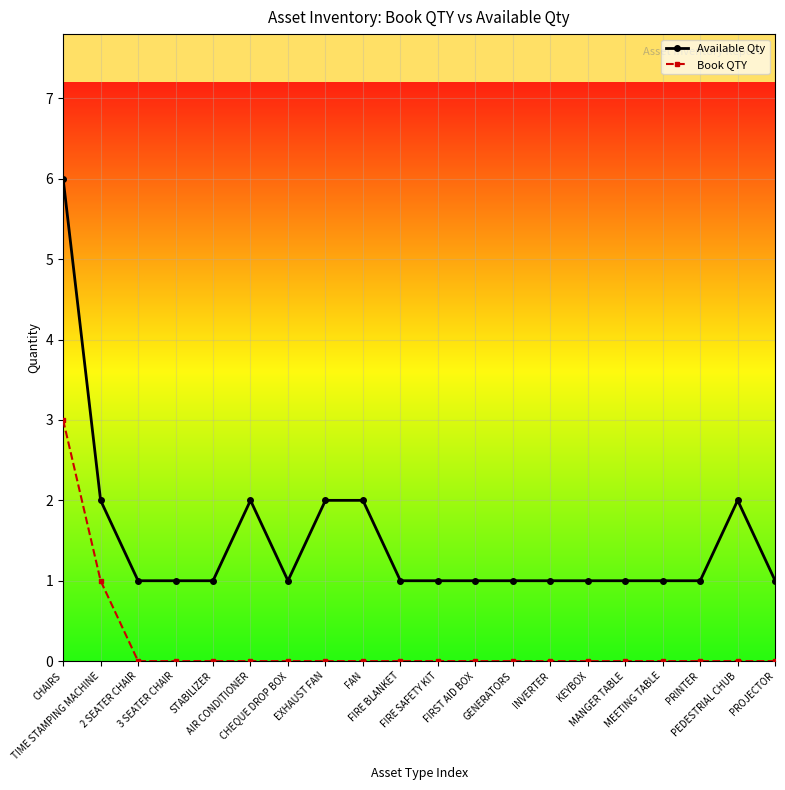

Which series has the widest spread of values?

Available Qty